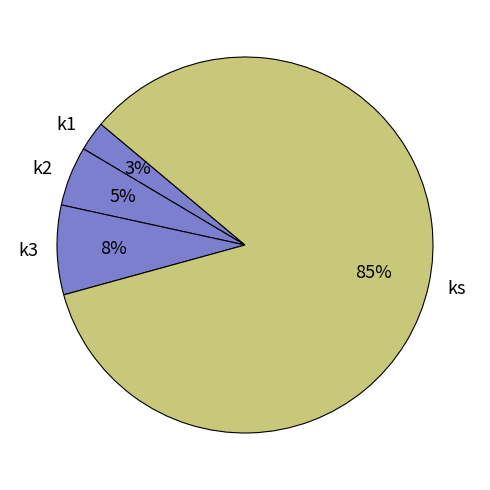

Which category has the smallest portion of the pie?

k1